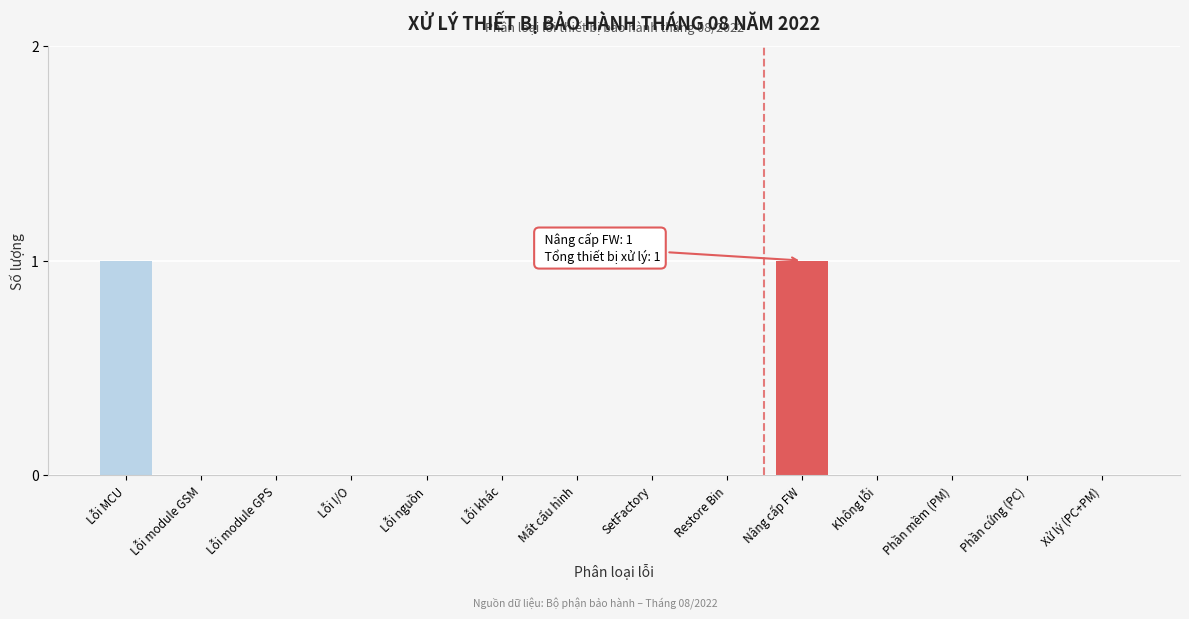

Reading right to left, what are all the values shown in this chart?

Xử lý (PC+PM)=0	Phần cứng (PC)=0	Phần mềm (PM)=0	Không lỗi=0	Nâng cấp FW=1	Restore Bin=0	SetFactory=0	Mất cấu hình=0	Lỗi khác=0	Lỗi nguồn=0	Lỗi I/O=0	Lỗi module GPS=0	Lỗi module GSM=0	Lỗi MCU=1